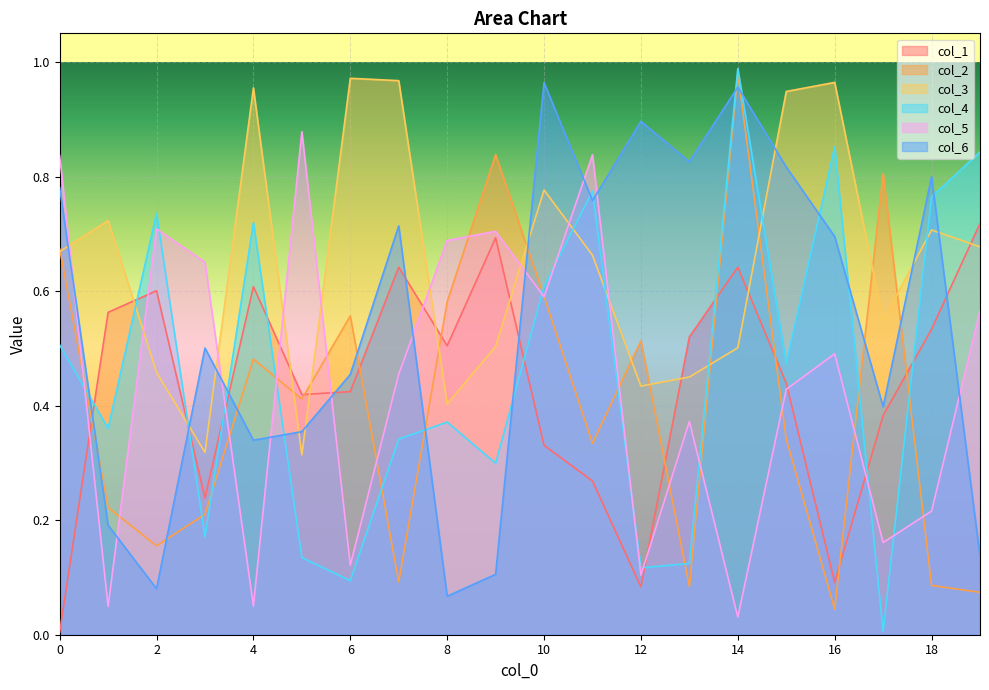

True or false: col_6 has more than 0 points higher than both neighbors.

True